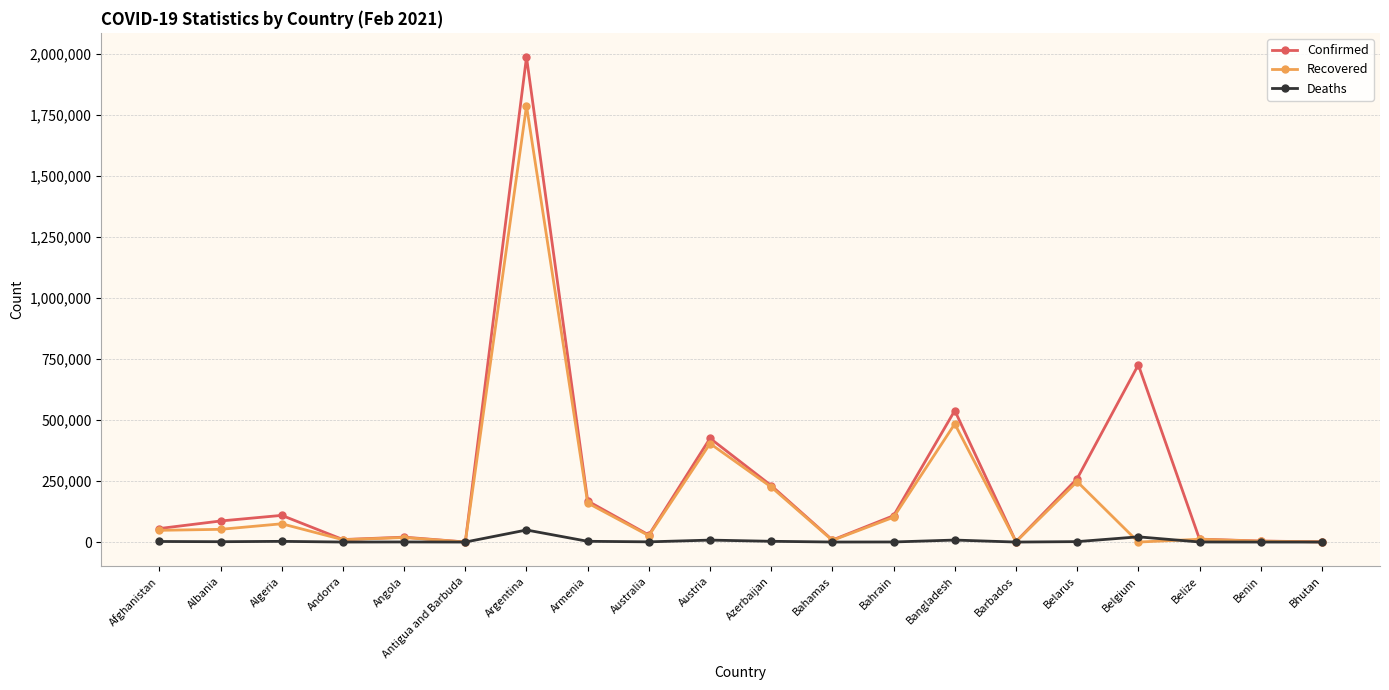

Read the Deaths value at Afghanistan, to the nearest 100.

2400